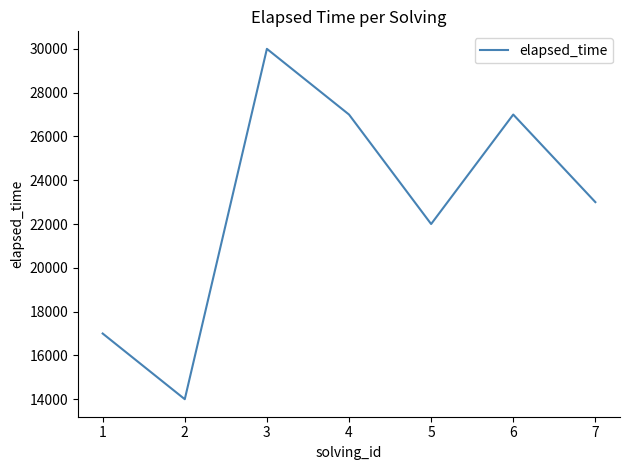

At which category does the data reach its first local peak?

3